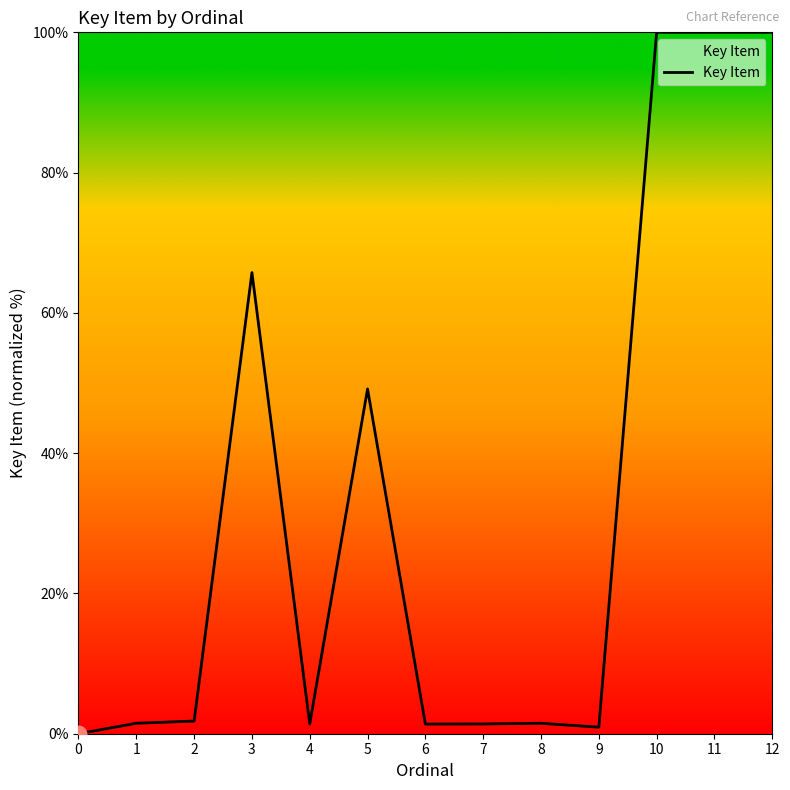

What is the average value?

32.7